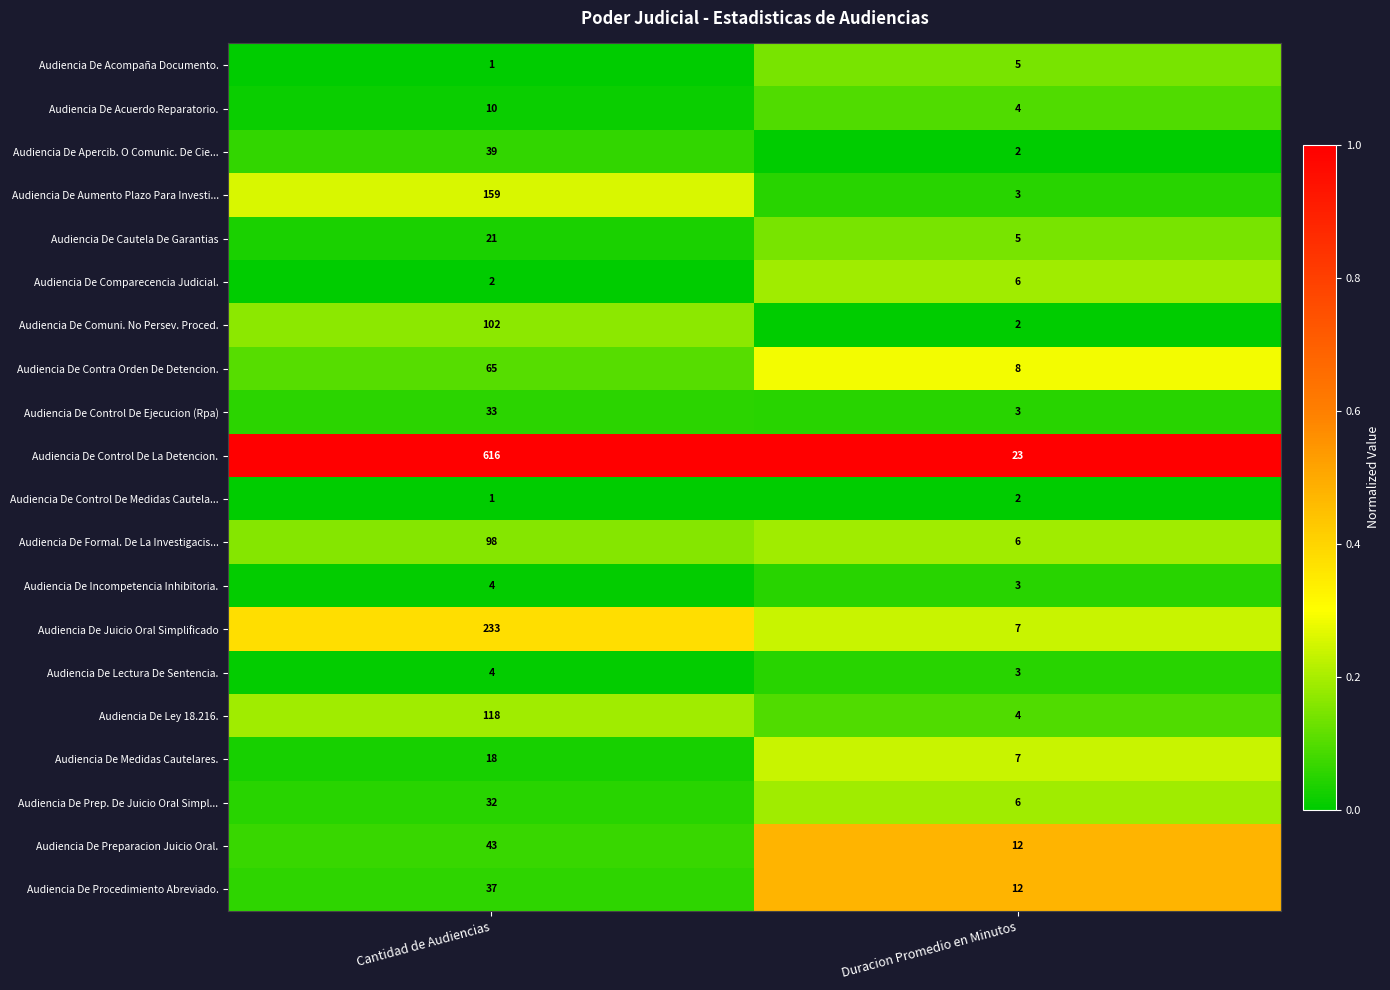

Read the Audiencia De Prep. De Juicio Oral Simpl... value at Duracion Promedio en Minutos, to the nearest 5.

5